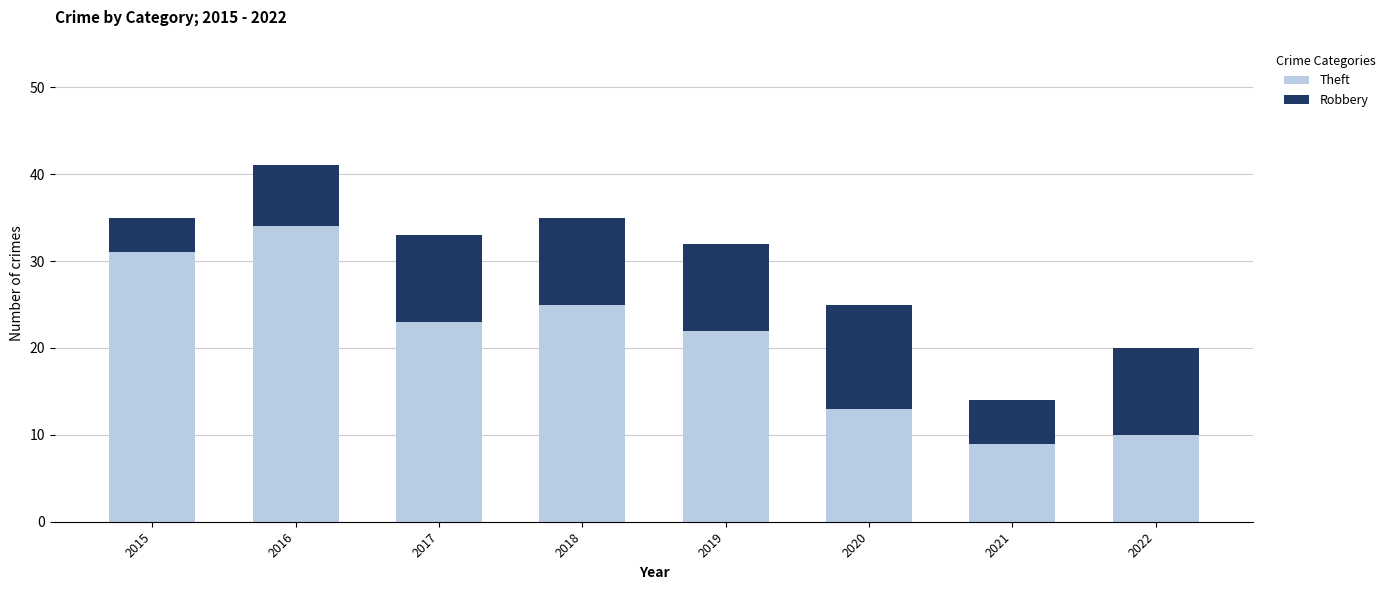

How many bars are there in total?

8